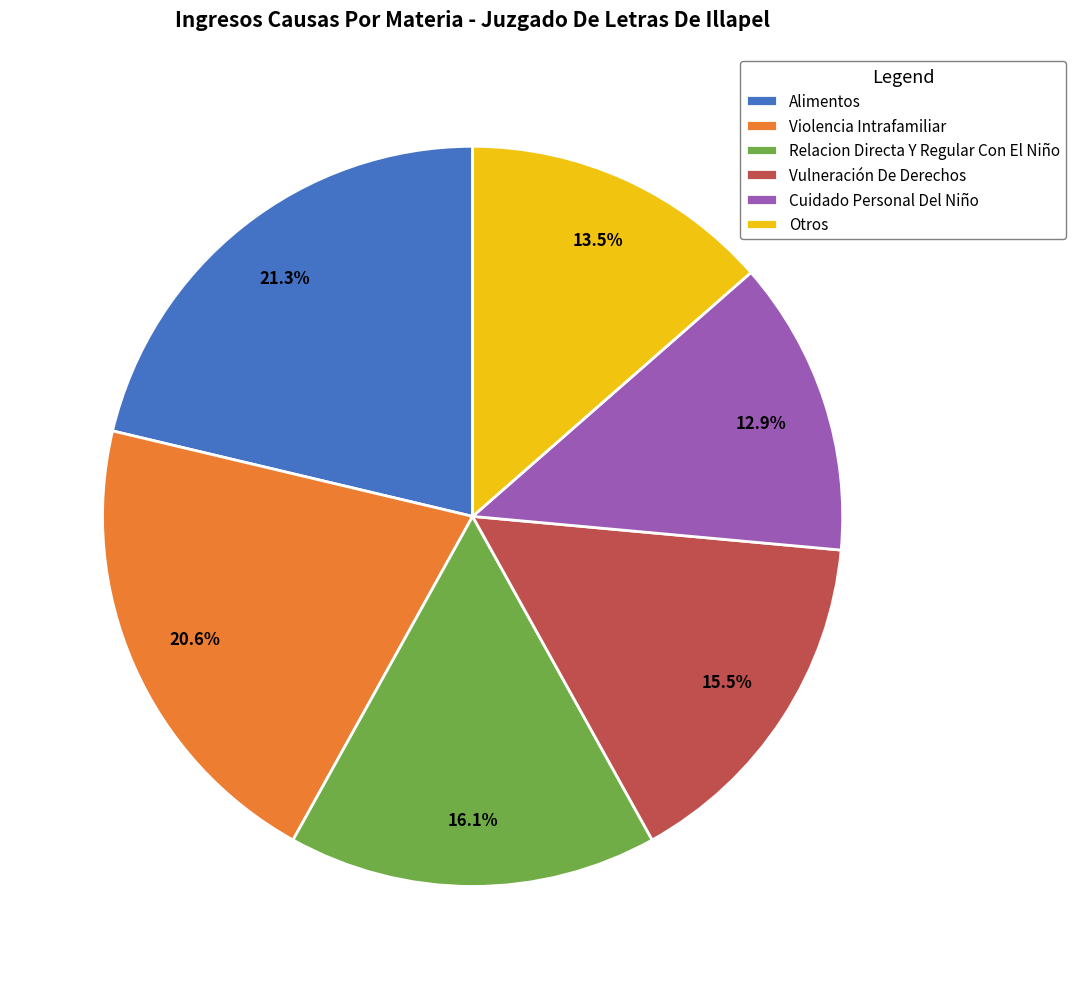

Is there a majority slice in this chart?

No